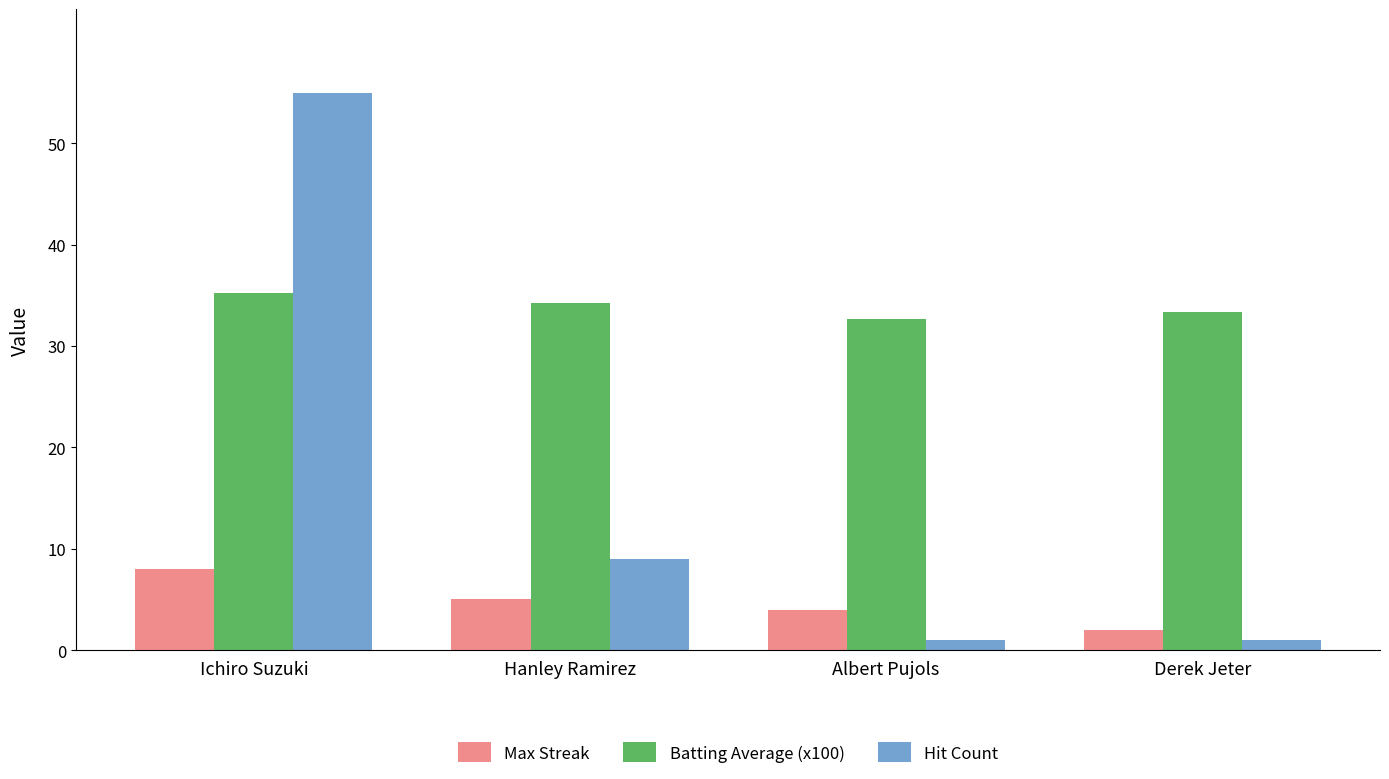

How many data points does each series have?

4